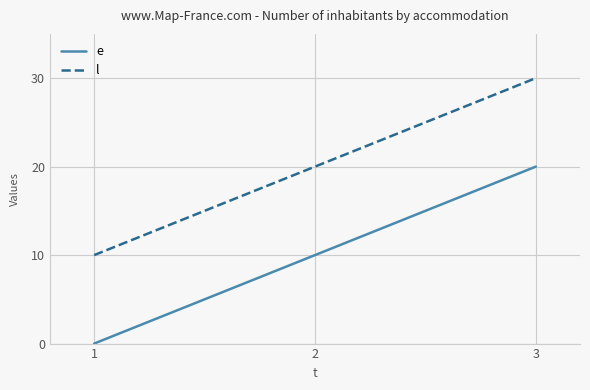

At which label does e reach its minimum?

1